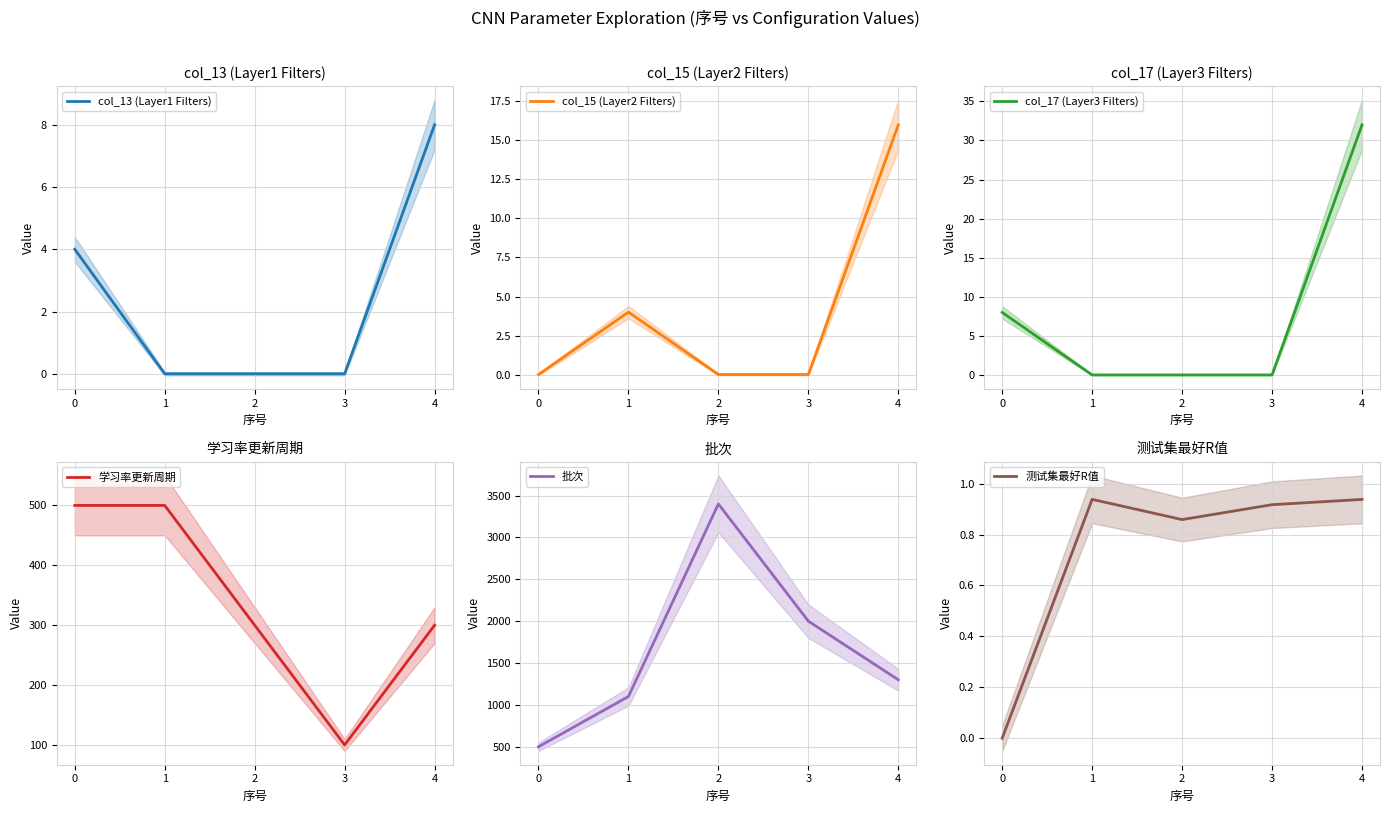

Reading left to right, list all the values displayed in this chart.

col_13 (Layer1 Filters): 4.0	0.0	0.0	0.0	8.0
col_15 (Layer2 Filters): 0.0	4.0	0.0	0.0	16.0
col_17 (Layer3 Filters): 8.0	0.0	0.0	0.0	32.0
学习率更新周期: 500.0	500.0	300.0	100.0	300.0
批次: 500.0	1100.0	3400.0	2000.0	1300.0
测试集最好R值: 0.0	0.9	0.9	0.9	0.9